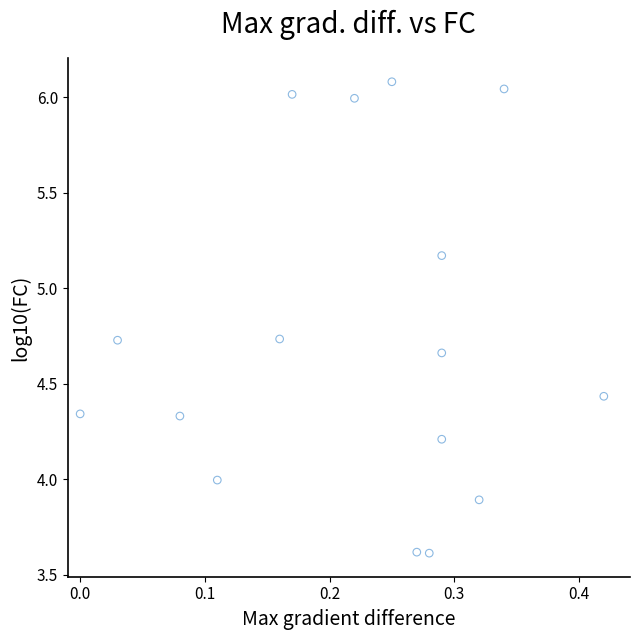

What is the range of X values (max minus min)?

0.4